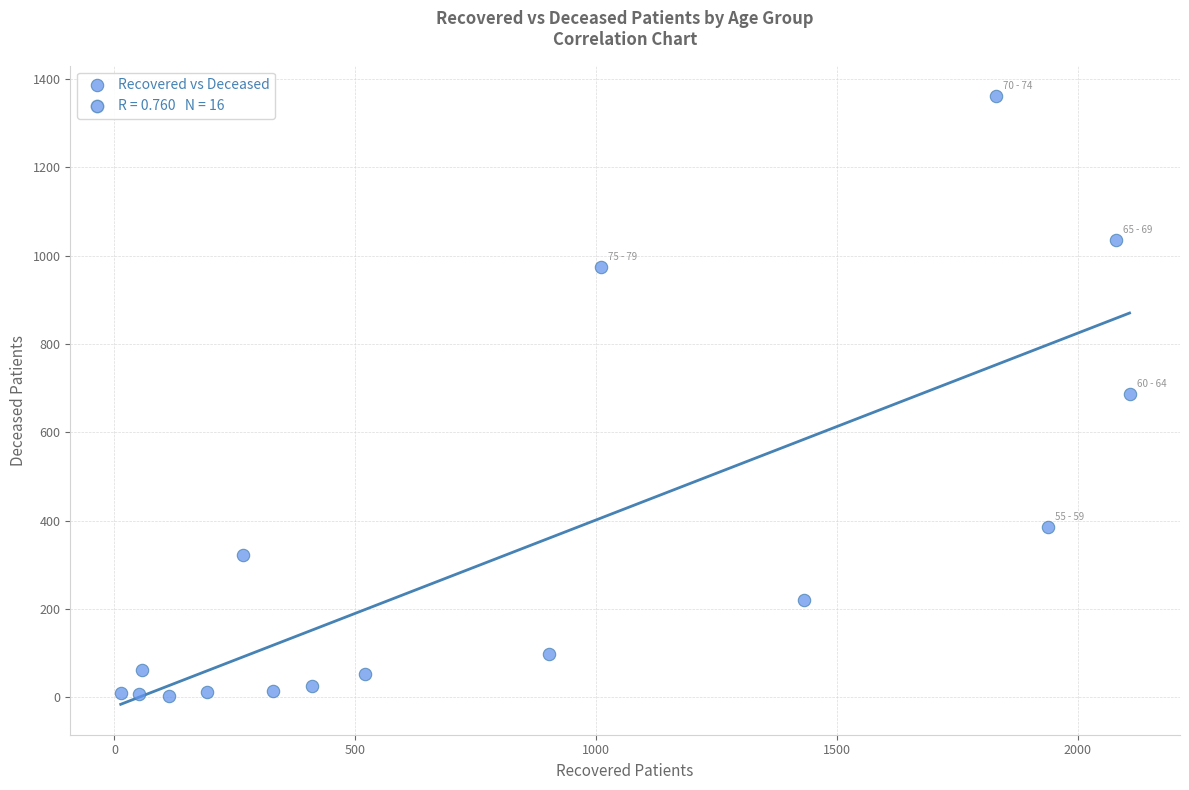

What is the range of Y values (max minus min)?

1358